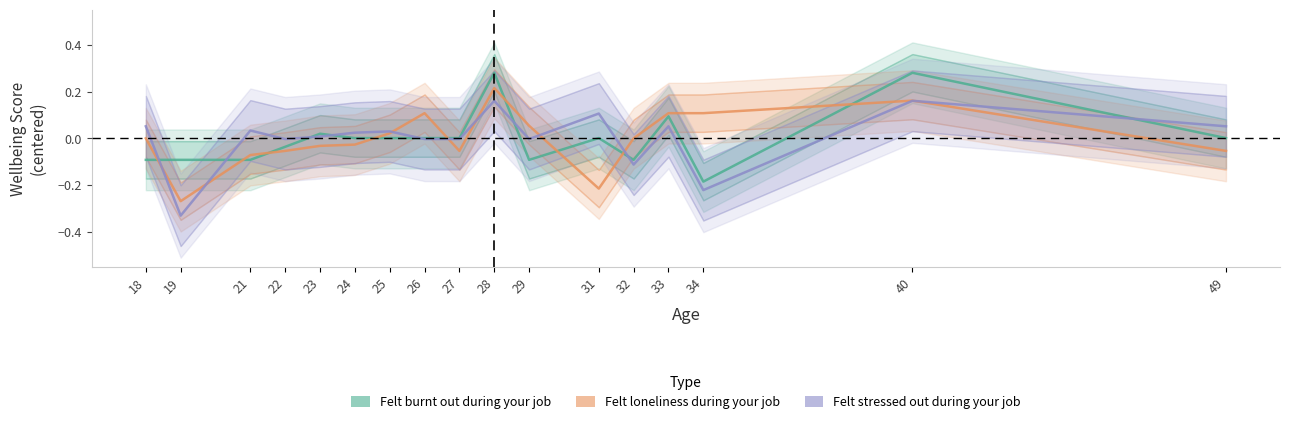

What is the minimum value shown in the chart?

-0.3